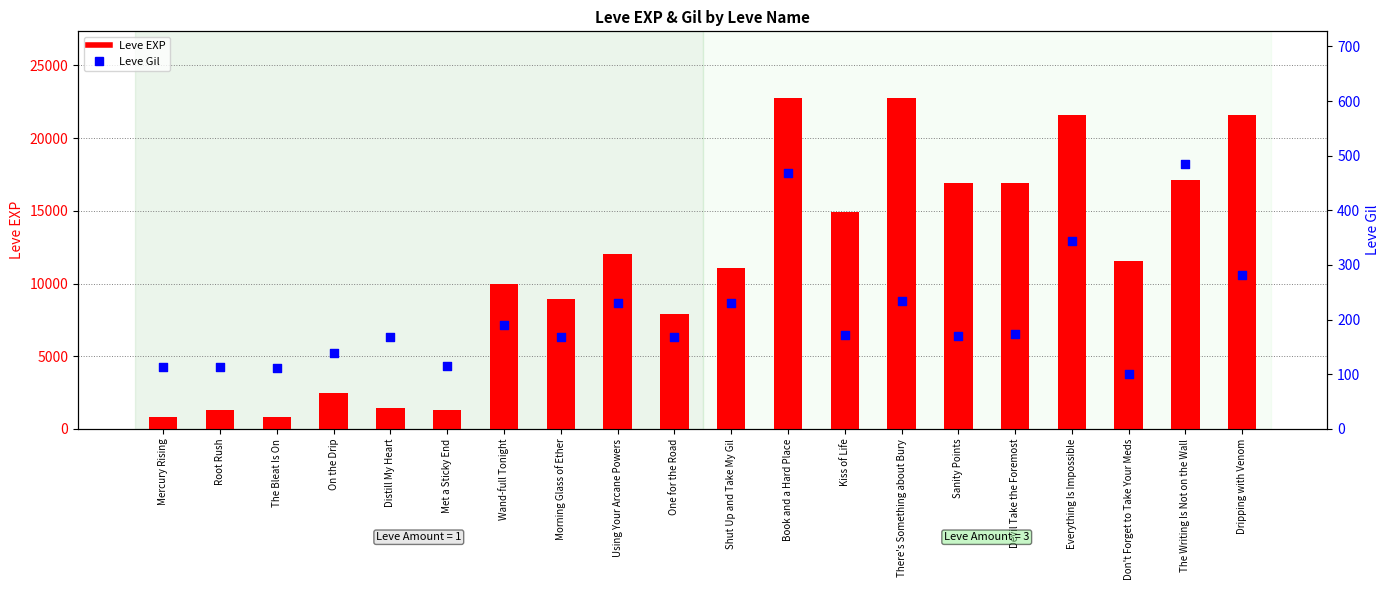

At which category is the sum across all series the highest?

Book and a Hard Place